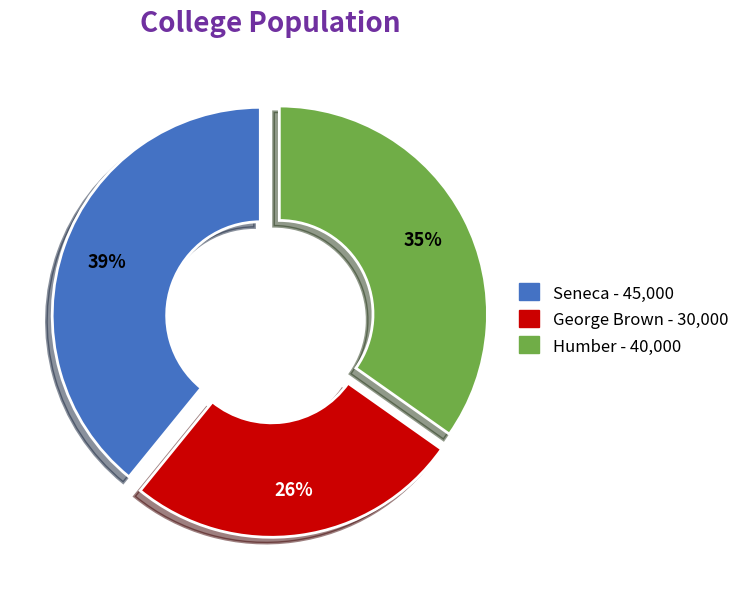

Count the number of slices in the pie.

3